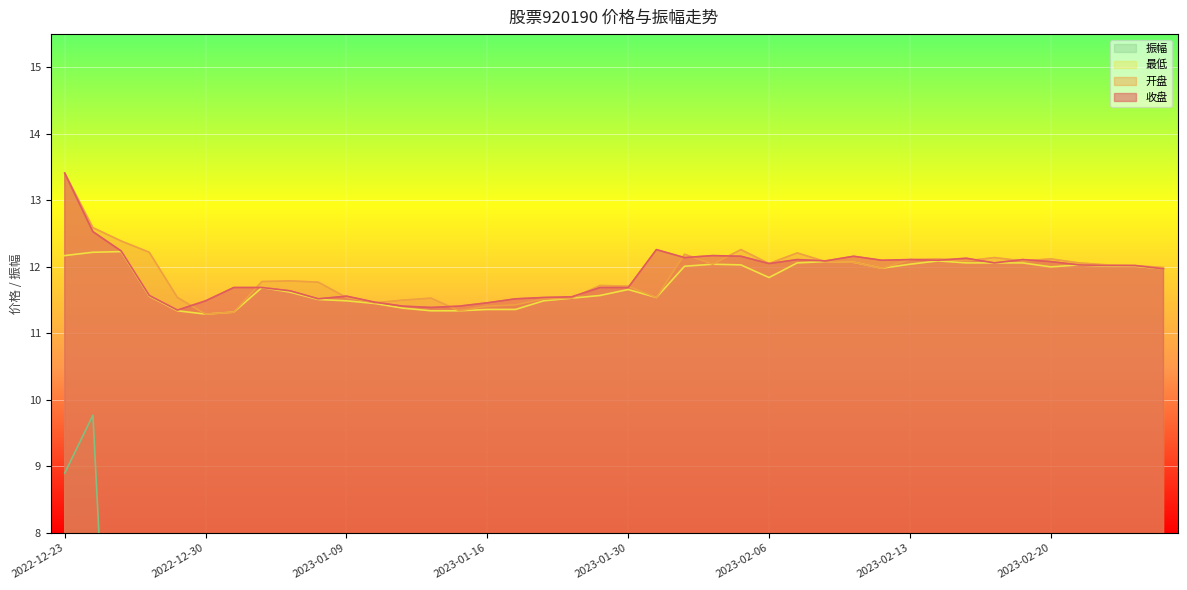

Reading right to left, what are all the values shown in this chart?

收盘: 2023-02-24=12.0	2023-02-23=12.0	2023-02-22=12.0	2023-02-21=12.0	2023-02-20=12.1	2023-02-17=12.1	2023-02-16=12.1	2023-02-15=12.1	2023-02-14=12.1	2023-02-13=12.1	2023-02-10=12.1	2023-02-09=12.2	2023-02-08=12.1	2023-02-07=12.1	2023-02-06=12.1	2023-02-03=12.2	2023-02-02=12.2	2023-02-01=12.1	2023-01-31=12.3	2023-01-30=11.7	2023-01-20=11.7	2023-01-19=11.6	2023-01-18=11.5	2023-01-17=11.5	2023-01-16=11.5	2023-01-13=11.4	2023-01-12=11.4	2023-01-11=11.4	2023-01-10=11.5	2023-01-09=11.6	2023-01-06=11.5	2023-01-05=11.6	2023-01-04=11.7	2023-01-03=11.7	2022-12-30=11.5	2022-12-29=11.3	2022-12-28=11.6	2022-12-27=12.2	2022-12-26=12.5	2022-12-23=13.4
开盘: 2023-02-24=12.0	2023-02-23=12.0	2023-02-22=12.0	2023-02-21=12.1	2023-02-20=12.1	2023-02-17=12.1	2023-02-16=12.1	2023-02-15=12.1	2023-02-14=12.1	2023-02-13=12.1	2023-02-10=12.0	2023-02-09=12.1	2023-02-08=12.1	2023-02-07=12.2	2023-02-06=12.1	2023-02-03=12.3	2023-02-02=12.0	2023-02-01=12.2	2023-01-31=11.5	2023-01-30=11.7	2023-01-20=11.7	2023-01-19=11.5	2023-01-18=11.5	2023-01-17=11.4	2023-01-16=11.4	2023-01-13=11.3	2023-01-12=11.5	2023-01-11=11.5	2023-01-10=11.5	2023-01-09=11.5	2023-01-06=11.8	2023-01-05=11.8	2023-01-04=11.8	2023-01-03=11.3	2022-12-30=11.3	2022-12-29=11.5	2022-12-28=12.2	2022-12-27=12.4	2022-12-26=12.6	2022-12-23=13.4
最低: 2023-02-24=12.0	2023-02-23=12.0	2023-02-22=12.0	2023-02-21=12.0	2023-02-20=12.0	2023-02-17=12.1	2023-02-16=12.1	2023-02-15=12.1	2023-02-14=12.1	2023-02-13=12.0	2023-02-10=12.0	2023-02-09=12.1	2023-02-08=12.1	2023-02-07=12.1	2023-02-06=11.8	2023-02-03=12.0	2023-02-02=12.0	2023-02-01=12.0	2023-01-31=11.5	2023-01-30=11.7	2023-01-20=11.6	2023-01-19=11.5	2023-01-18=11.5	2023-01-17=11.4	2023-01-16=11.4	2023-01-13=11.3	2023-01-12=11.3	2023-01-11=11.4	2023-01-10=11.4	2023-01-09=11.5	2023-01-06=11.5	2023-01-05=11.6	2023-01-04=11.7	2023-01-03=11.3	2022-12-30=11.3	2022-12-29=11.3	2022-12-28=11.6	2022-12-27=12.2	2022-12-26=12.2	2022-12-23=12.2
振幅: 2023-02-24=0.4	2023-02-23=0.6	2023-02-22=0.4	2023-02-21=0.8	2023-02-20=1.0	2023-02-17=0.4	2023-02-16=0.7	2023-02-15=0.6	2023-02-14=0.4	2023-02-13=0.9	2023-02-10=2.0	2023-02-09=0.7	2023-02-08=1.1	2023-02-07=1.2	2023-02-06=3.5	2023-02-03=2.5	2023-02-02=3.3	2023-02-01=2.5	2023-01-31=6.2	2023-01-30=0.5	2023-01-20=1.3	2023-01-19=0.3	2023-01-18=0.9	2023-01-17=2.0	2023-01-16=1.5	2023-01-13=1.1	2023-01-12=1.7	2023-01-11=1.1	2023-01-10=0.7	2023-01-09=2.0	2023-01-06=2.2	2023-01-05=1.6	2023-01-04=1.0	2023-01-03=3.2	2022-12-30=1.8	2022-12-29=1.8	2022-12-28=5.4	2022-12-27=1.4	2022-12-26=9.8	2022-12-23=8.9